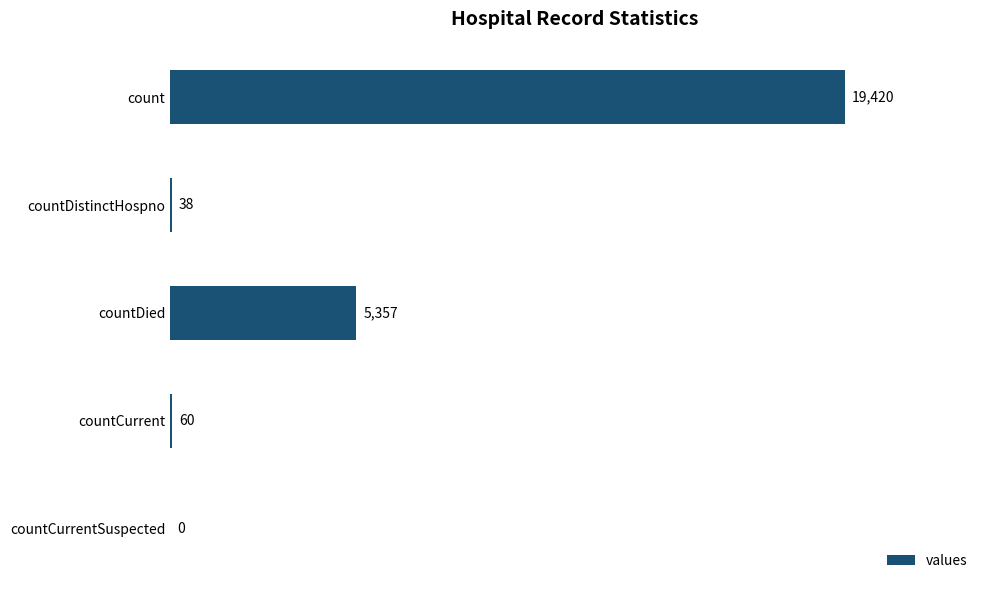

What is the sum of the values at countDistinctHospno and countDied?

5395